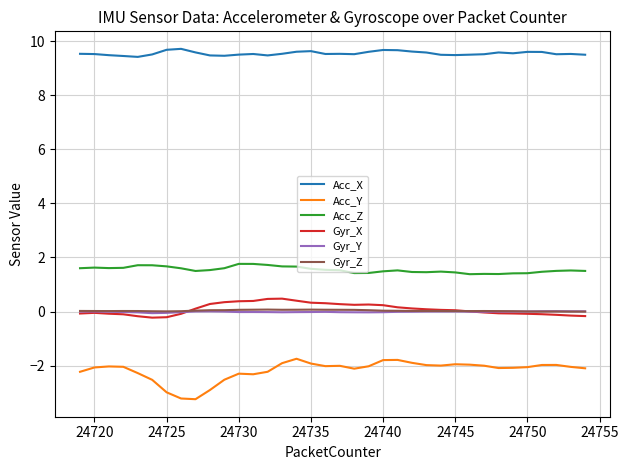

Which series has the largest total across all categories?

Acc_X